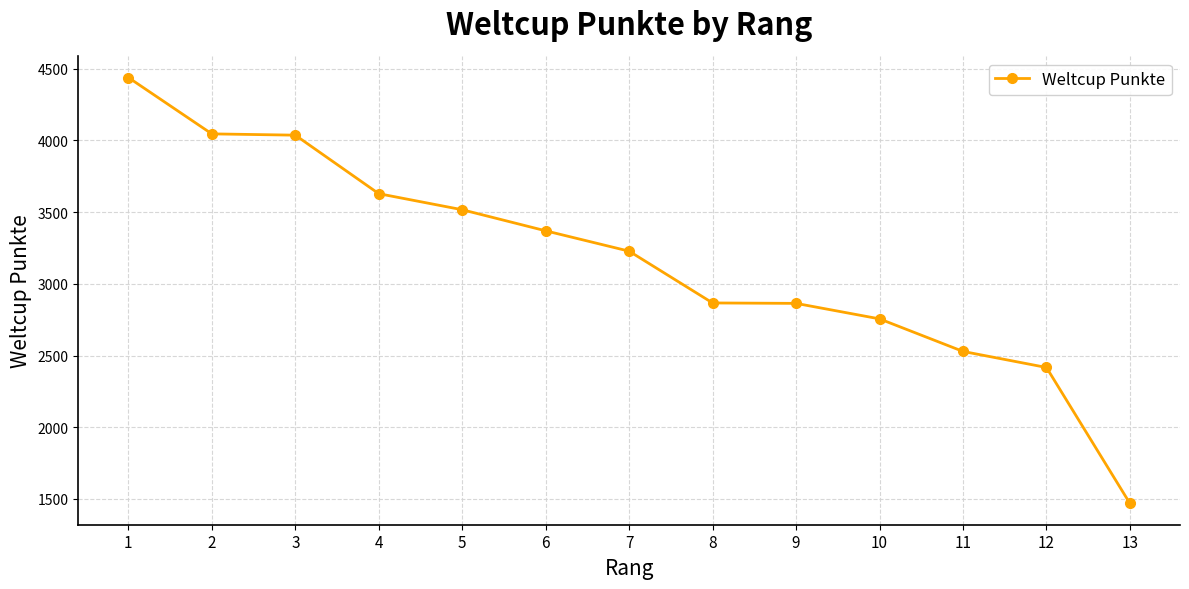

Approximately how many times larger is the value at 4 compared to 12?

1.5